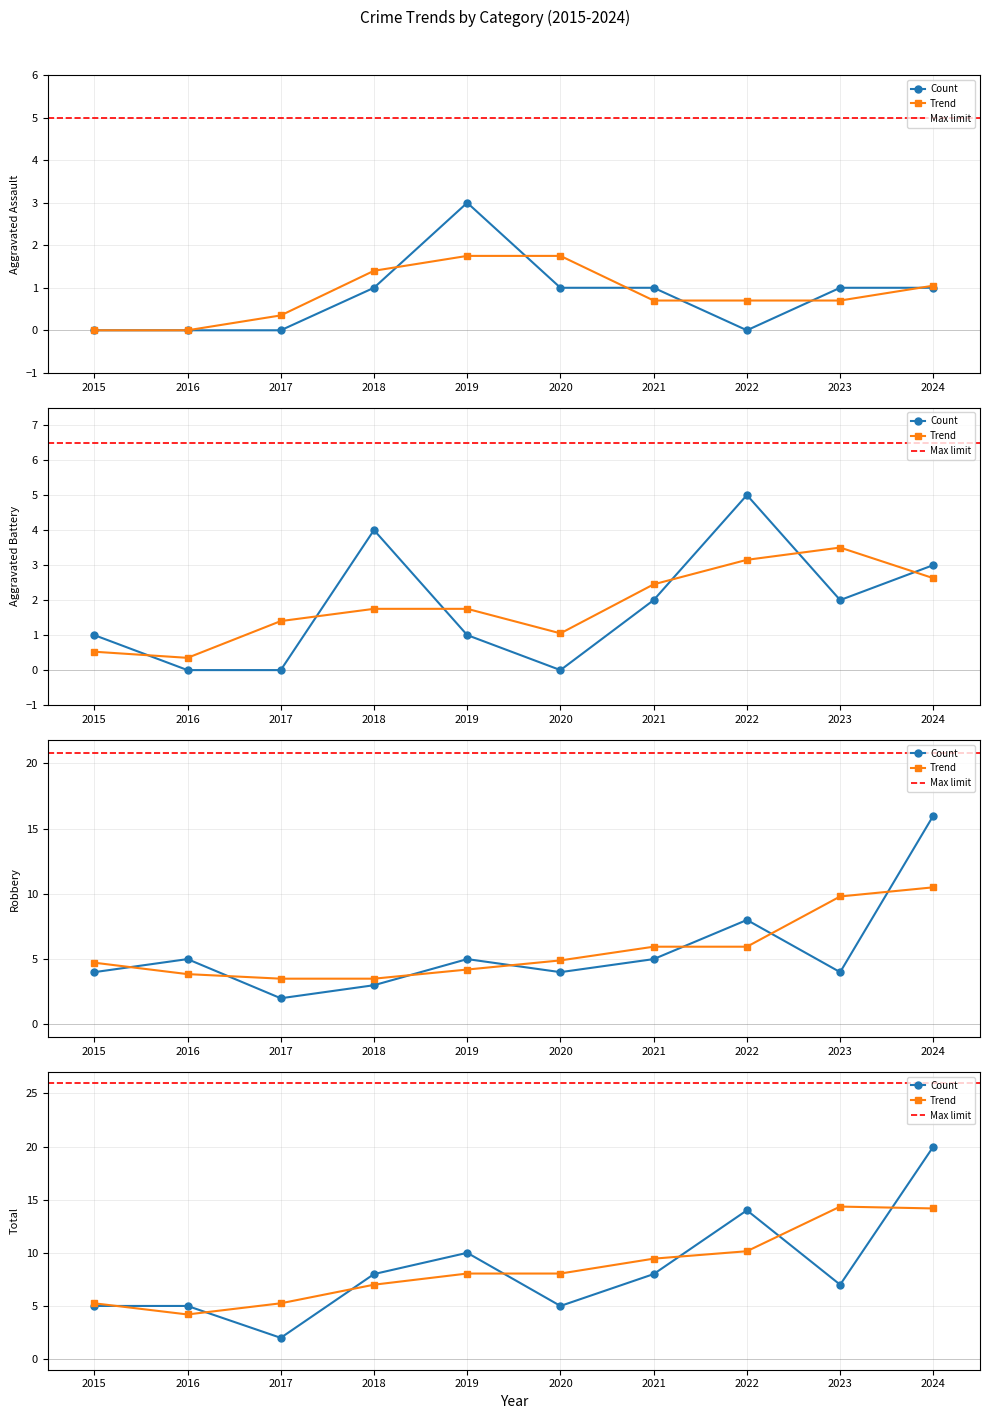

True or false: Aggravated Battery has more than 1 points higher than both neighbors.

True